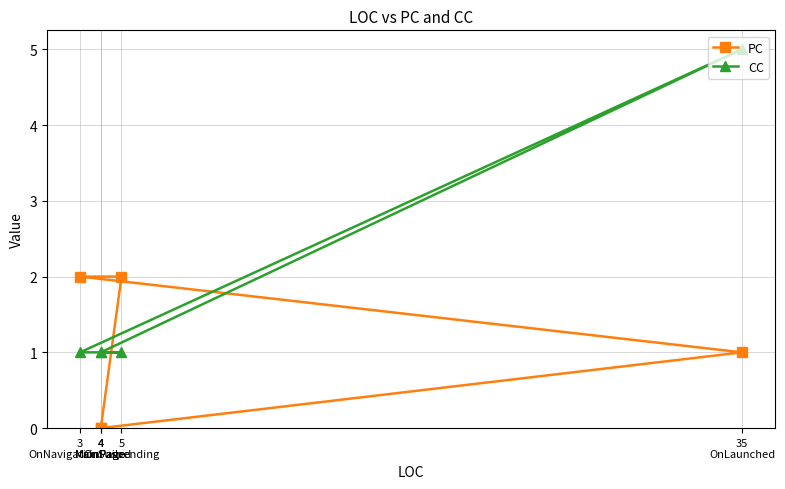

What is the difference between the maximum and minimum values in the PC series?

2